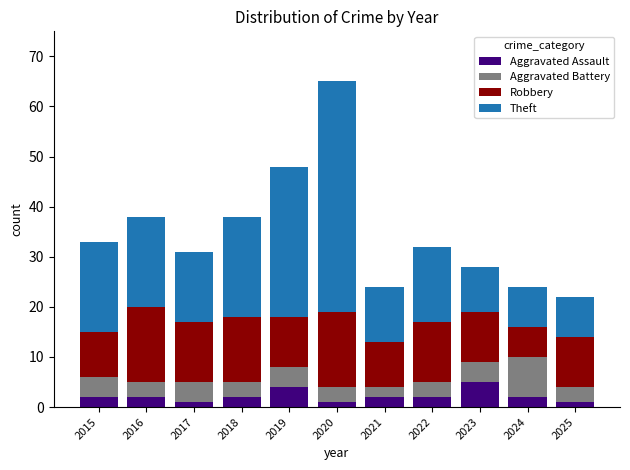

The Aggravated Assault series shows 1 at 2017. True or false?

True